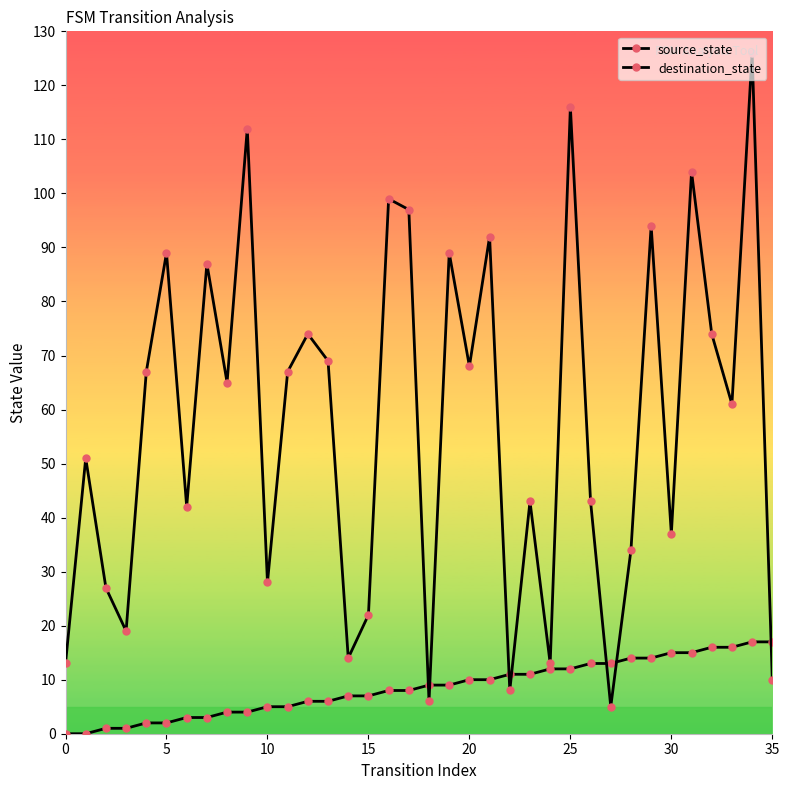

How many lines are shown in the chart?

2